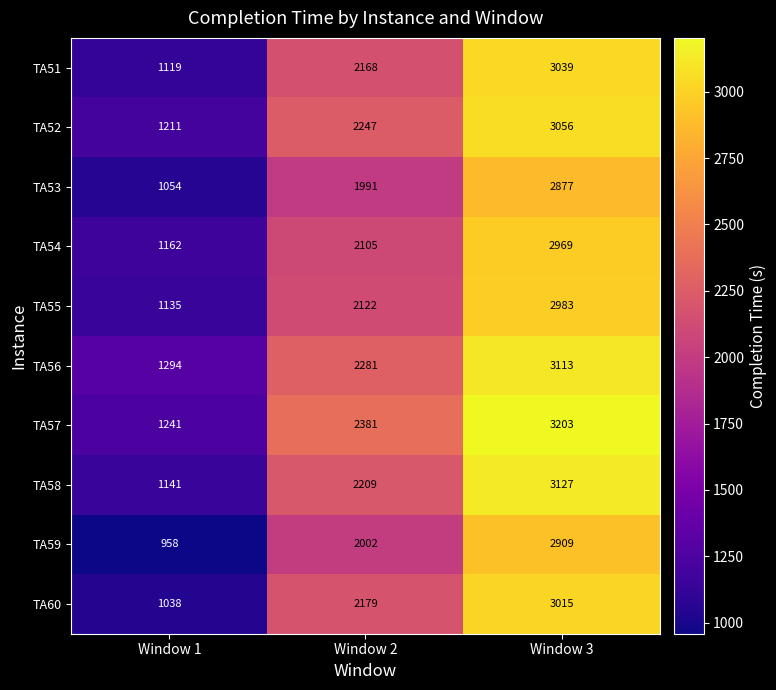

At Window 2, list the series in order from smallest to largest.

TA53, TA59, TA54, TA55, TA51, TA60, TA58, TA52, TA56, TA57